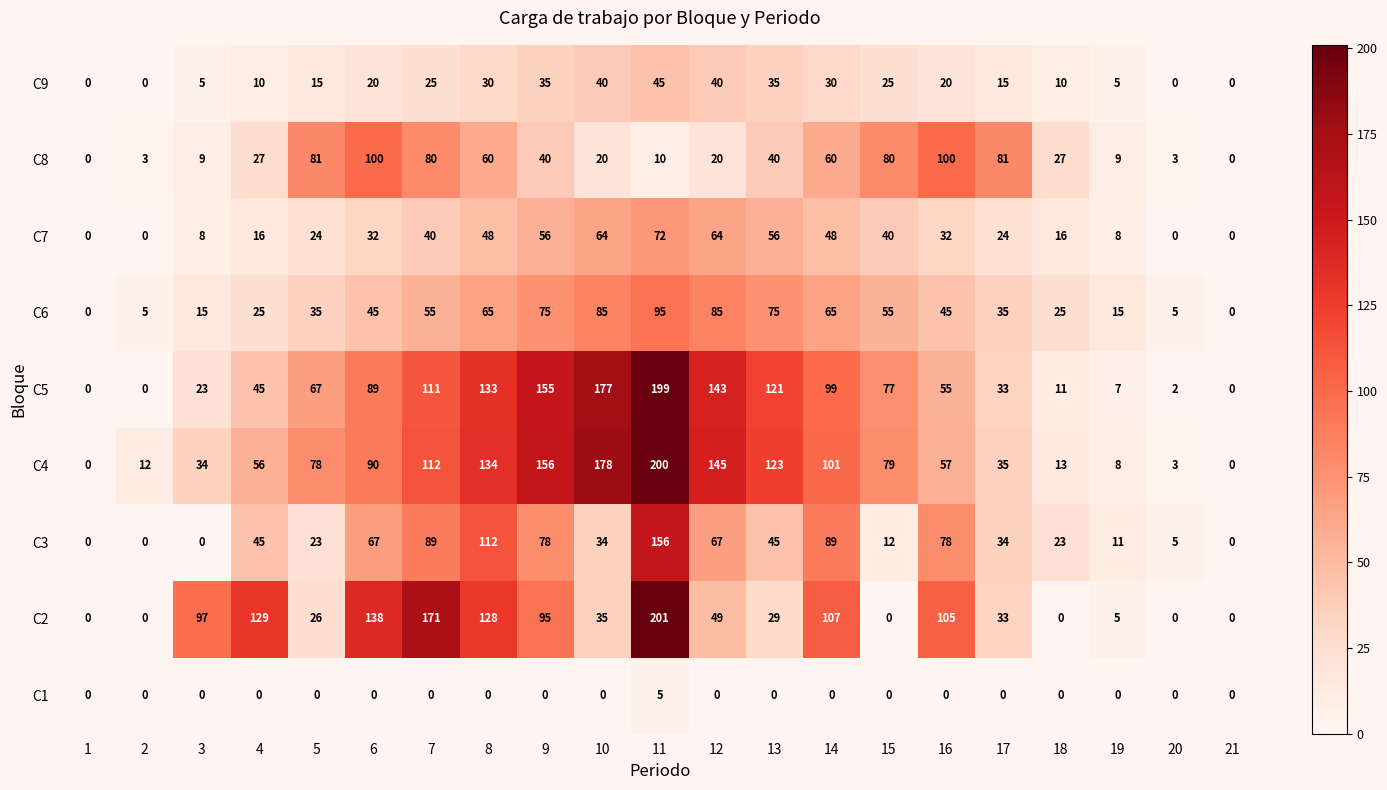

Between 2 and 4, which series saw the biggest shift?

C2